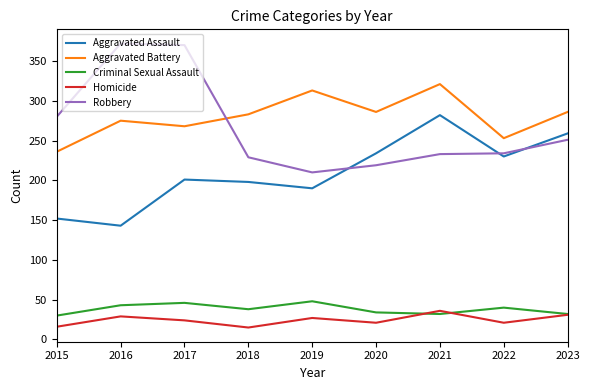

Which category has the lowest value in the Aggravated Battery series?

2015